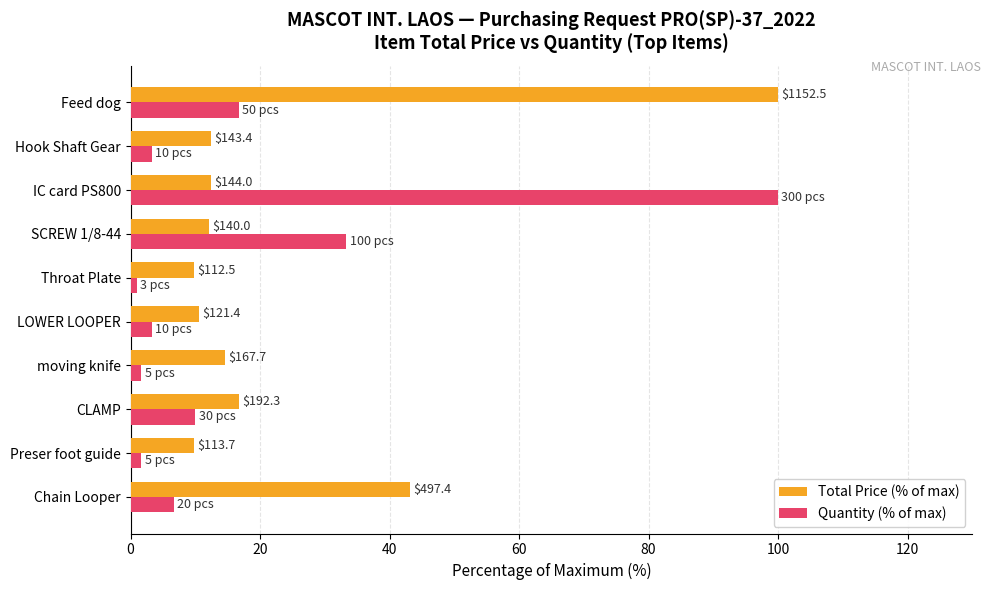

What are all the series names shown in the legend?

Total Price (% of max), Quantity (% of max)